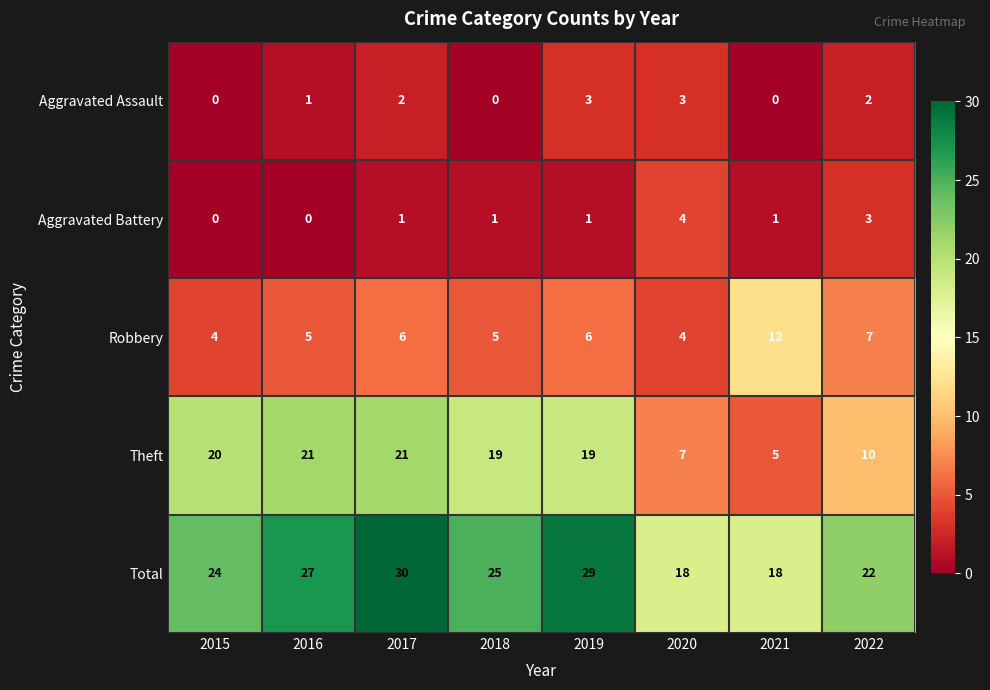

The Theft series shows 21 at 2017. True or false?

True